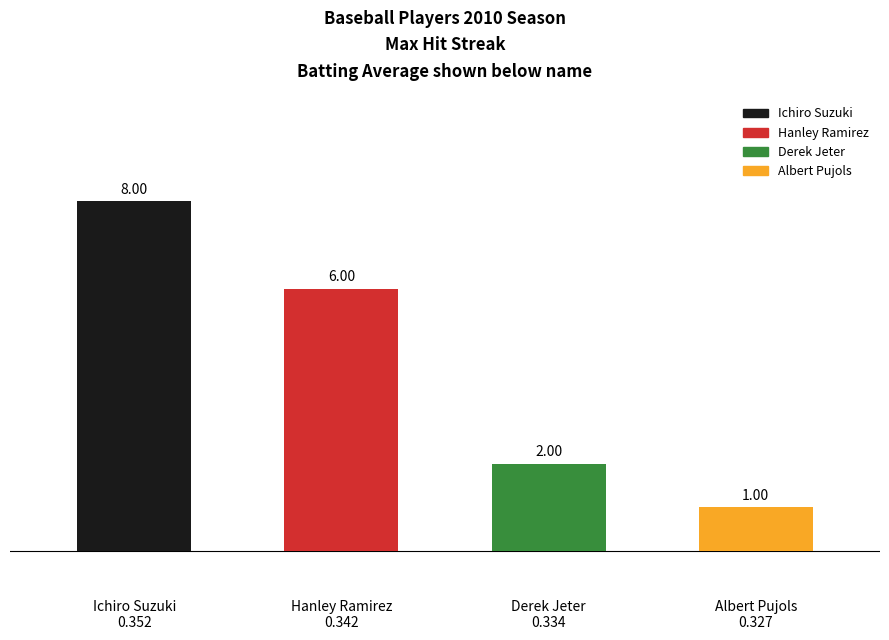

List the labels in order of value, smallest first.

Albert Pujols
0.327, Derek Jeter
0.334, Hanley Ramirez
0.342, Ichiro Suzuki
0.352